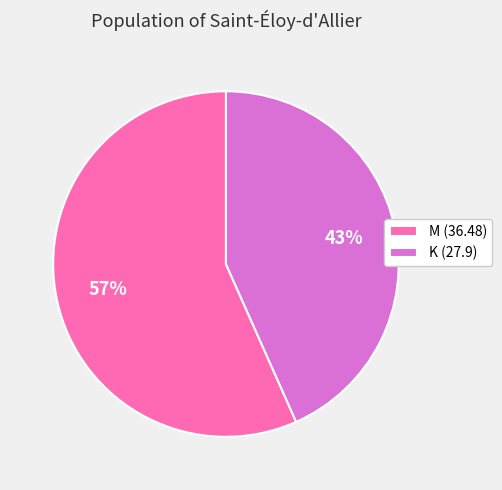

To the nearest percent, what percentage of the pie is M (36.48)?

57%